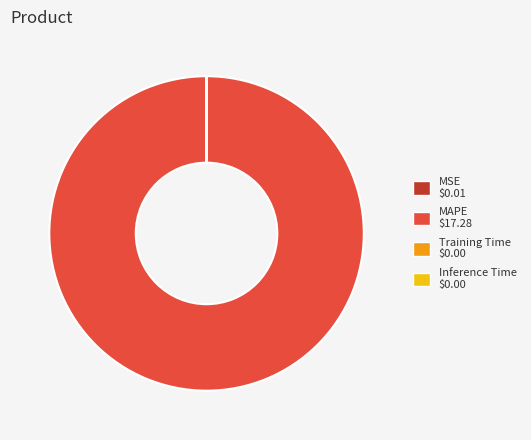

True or false: MAPE accounts for 100% of the total.

True